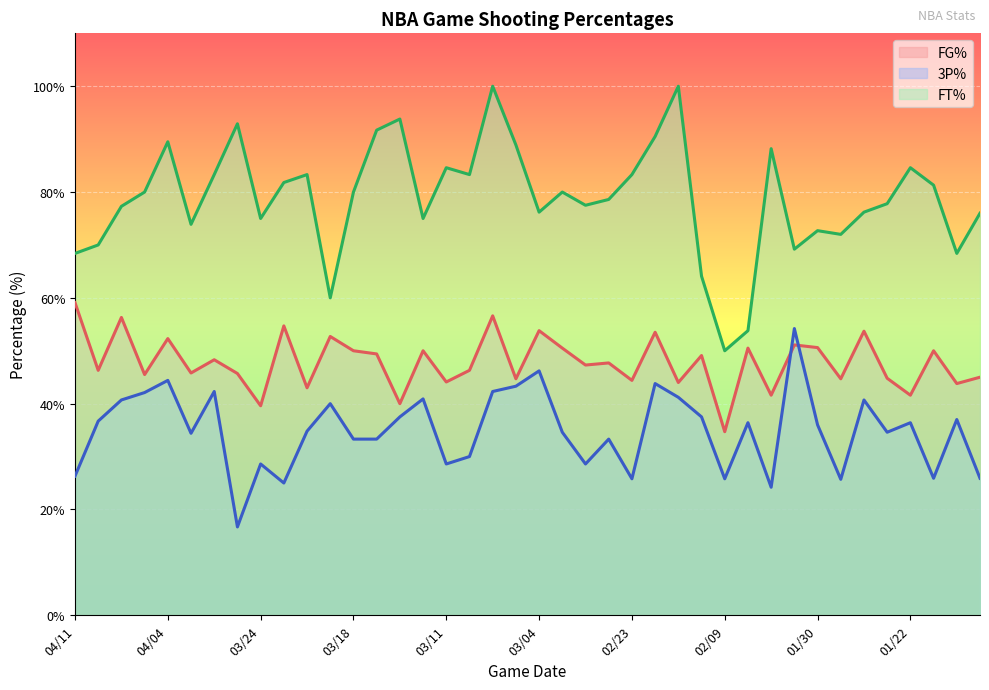

Reading right to left, transcribe all the data shown in this chart.

FG%: 01/16=45.0	01/17=43.8	01/20=50.0	01/22=41.6	01/24=44.8	01/26=53.7	01/28=44.7	01/30=50.6	02/02=51.1	02/03=41.6	02/05=50.5	02/09=34.7	02/10=49.1	02/12=44.0	02/14=53.5	02/23=44.4	02/25=47.7	02/26=47.3	02/28=50.5	03/04=53.8	03/06=44.7	03/07=56.6	03/09=46.3	03/11=44.1	03/13=50.0	03/15=40.0	03/17=49.4	03/18=50.0	03/20=52.7	03/21=43.0	03/22=54.7	03/24=39.6	03/27=45.7	03/30=48.3	04/01=45.8	04/04=52.3	04/06=45.5	04/07=56.3	04/09=46.3	04/11=59.1
3P%: 01/16=25.9	01/17=37.0	01/20=25.9	01/22=36.4	01/24=34.6	01/26=40.7	01/28=25.7	01/30=36.0	02/02=54.2	02/03=24.2	02/05=36.4	02/09=25.8	02/10=37.5	02/12=41.2	02/14=43.8	02/23=25.8	02/25=33.3	02/26=28.6	02/28=34.6	03/04=46.2	03/06=43.3	03/07=42.3	03/09=30.0	03/11=28.6	03/13=40.9	03/15=37.5	03/17=33.3	03/18=33.3	03/20=40.0	03/21=34.8	03/22=25.0	03/24=28.6	03/27=16.7	03/30=42.3	04/01=34.4	04/04=44.4	04/06=42.1	04/07=40.7	04/09=36.7	04/11=26.3
FT%: 01/16=76.0	01/17=68.4	01/20=81.3	01/22=84.6	01/24=77.8	01/26=76.2	01/28=72.0	01/30=72.7	02/02=69.2	02/03=88.2	02/05=53.8	02/09=50.0	02/10=64.1	02/12=100.0	02/14=90.5	02/23=83.3	02/25=78.6	02/26=77.5	02/28=80.0	03/04=76.2	03/06=88.9	03/07=100.0	03/09=83.3	03/11=84.6	03/13=75.0	03/15=93.8	03/17=91.7	03/18=80.0	03/20=60.0	03/21=83.3	03/22=81.8	03/24=75.0	03/27=92.9	03/30=83.3	04/01=73.9	04/04=89.5	04/06=80.0	04/07=77.3	04/09=70.0	04/11=68.4